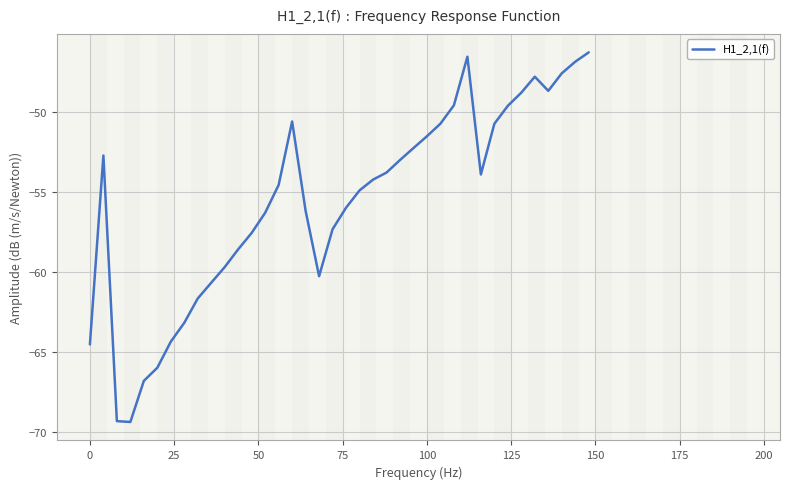

What is the maximum value shown in the chart?

-46.3